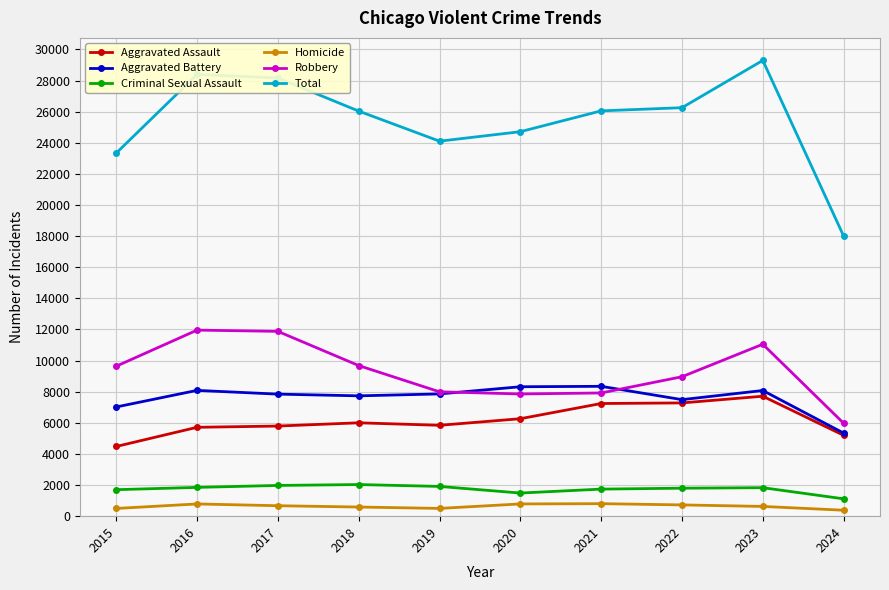

What is the minimum value shown in the chart?

383